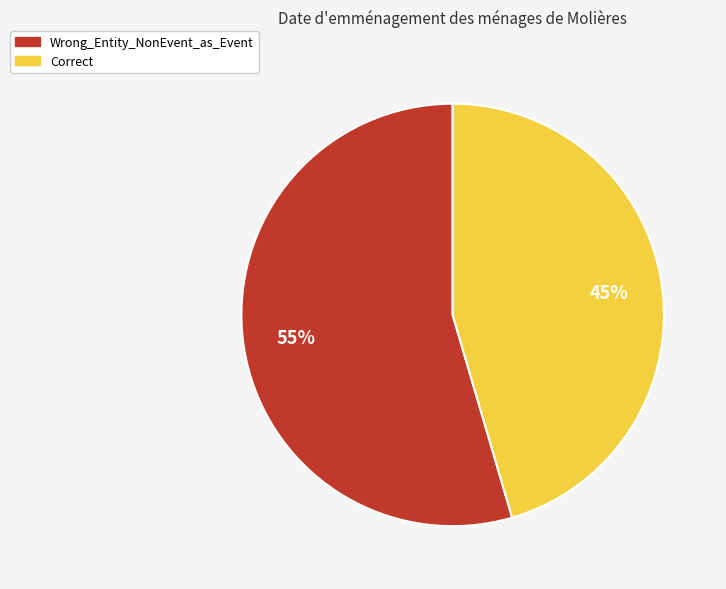

To the nearest percent, what percentage of the pie is Correct?

45%